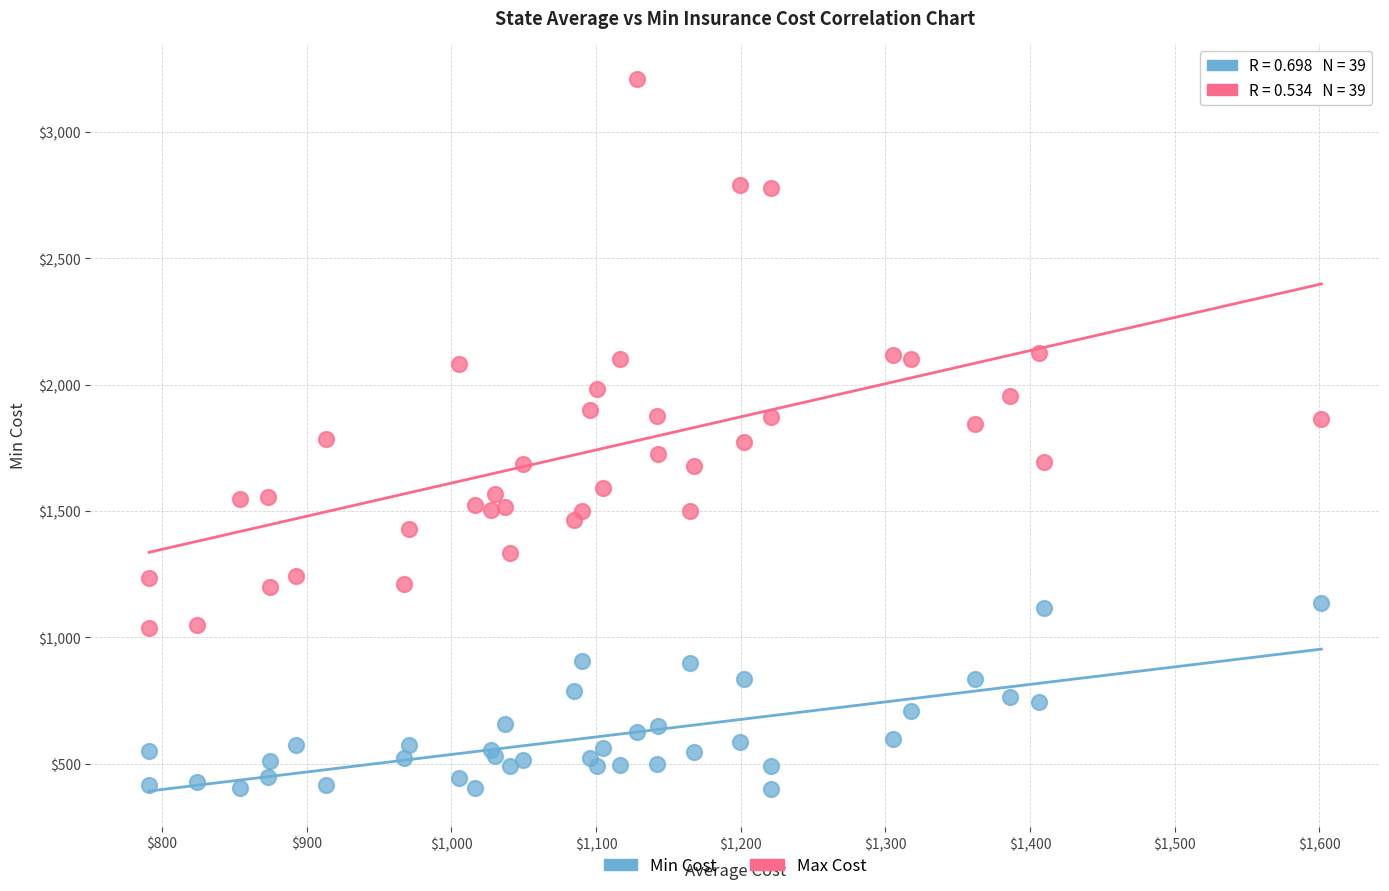

What are all the series names shown in the legend?

Min Cost, Max Cost